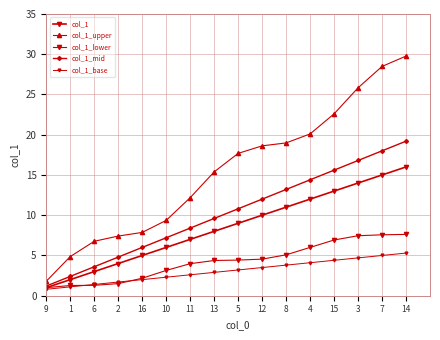

What is the average value of the col_1_base series?

3.0